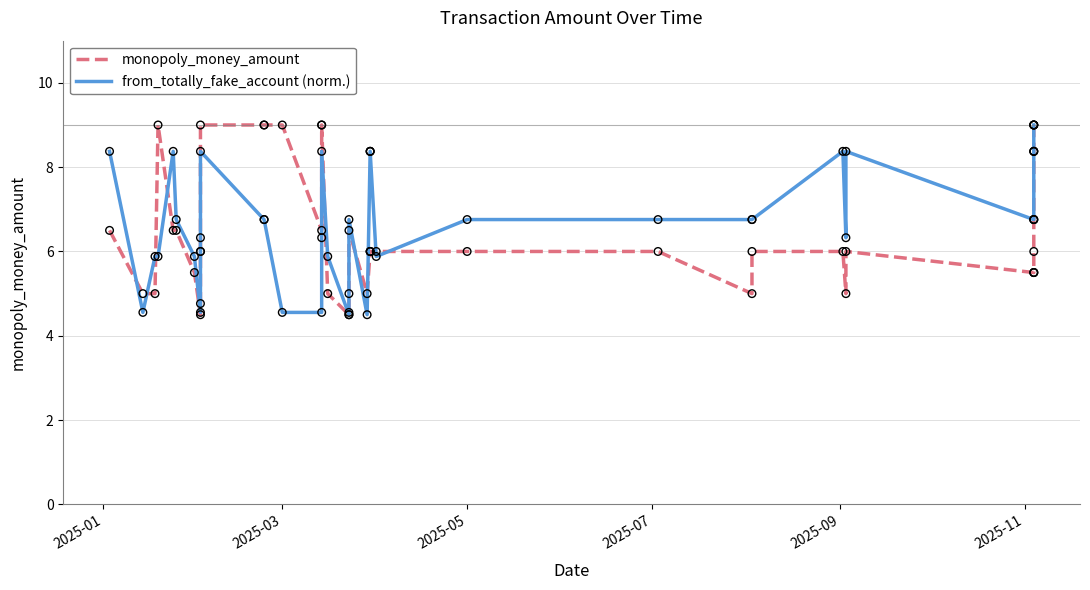

Which series has the largest total across all categories?

from_totally_fake_account (norm.)